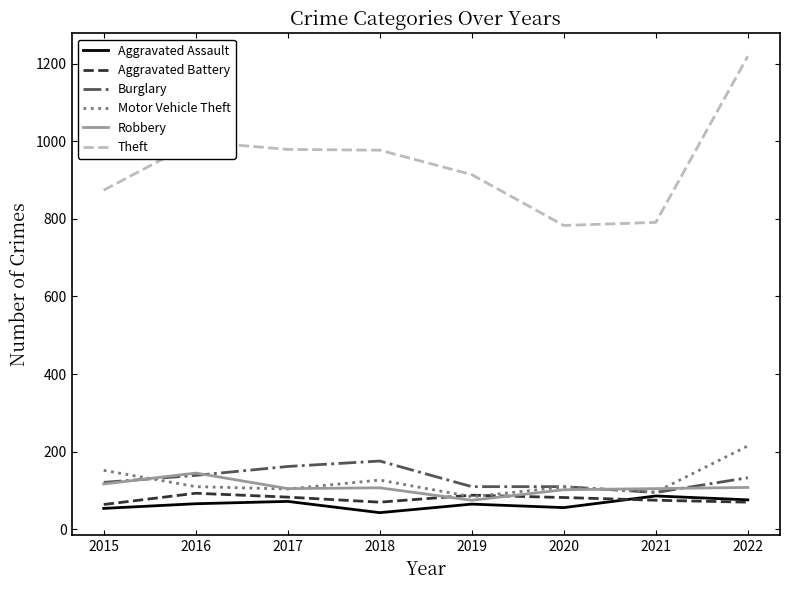

What are all the series names shown in the legend?

Aggravated Assault, Aggravated Battery, Burglary, Motor Vehicle Theft, Robbery, Theft